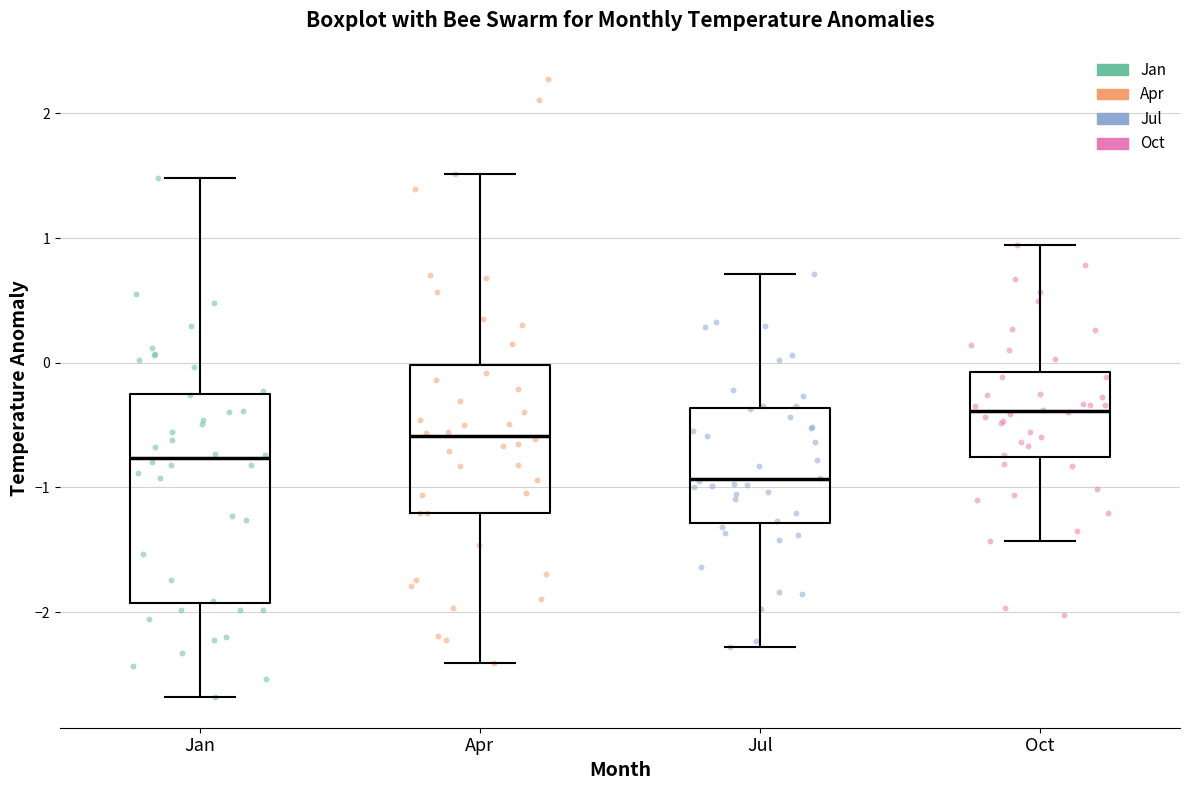

Which box's median line is the highest?

Oct